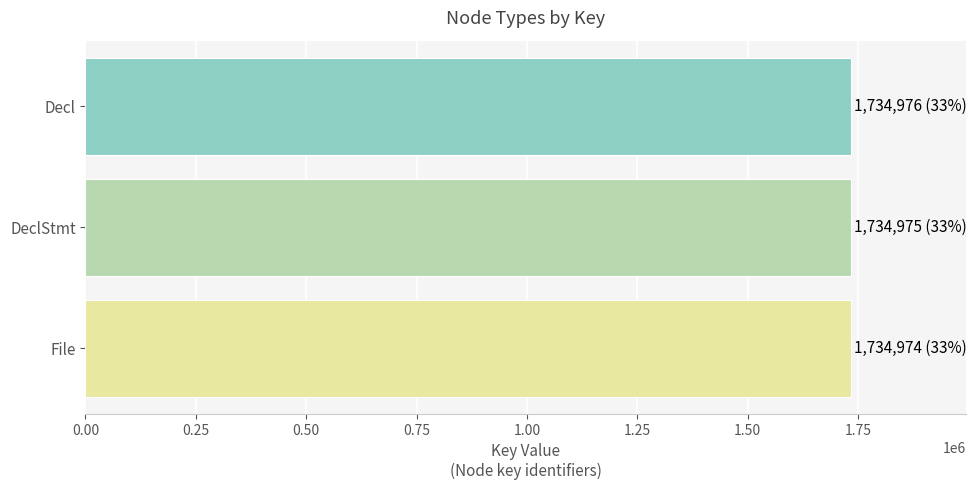

How many bars are there in total?

3